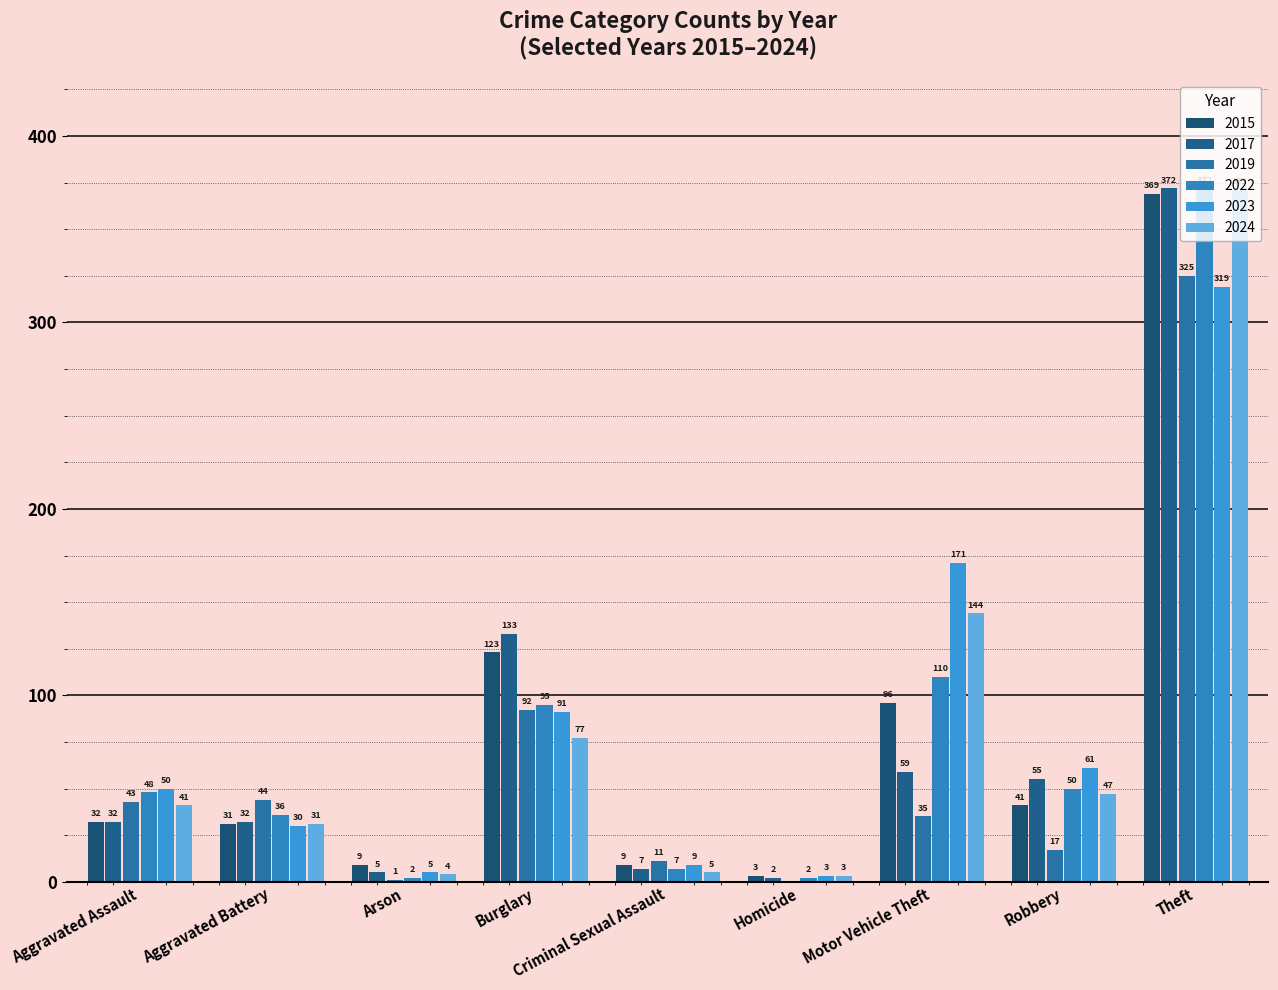

What are all the series names shown in the legend?

2015, 2017, 2019, 2022, 2023, 2024